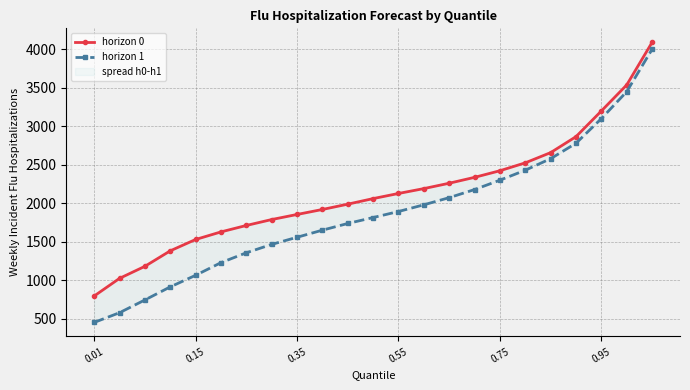

Does the chart have visible grid lines?

Yes